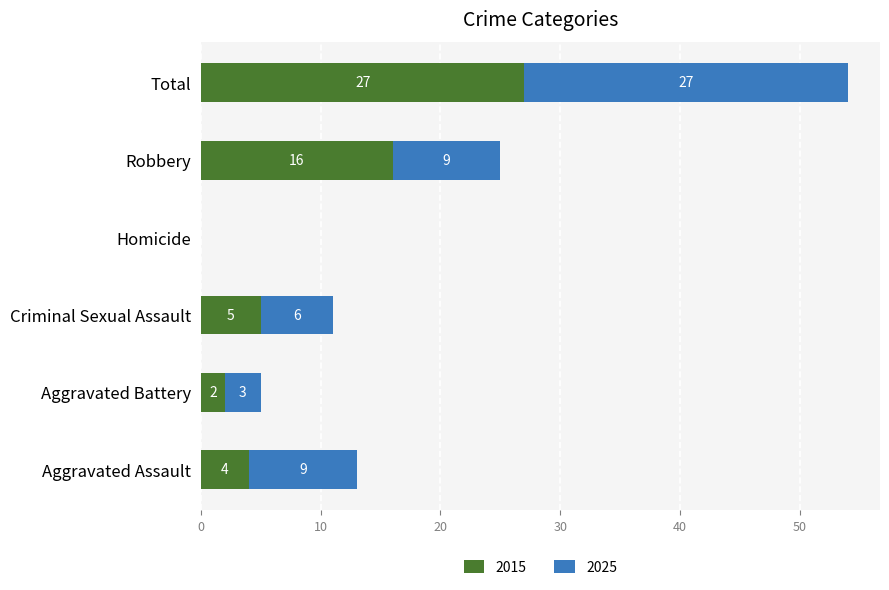

The 2015 series shows 6 at Aggravated Assault. True or false?

False